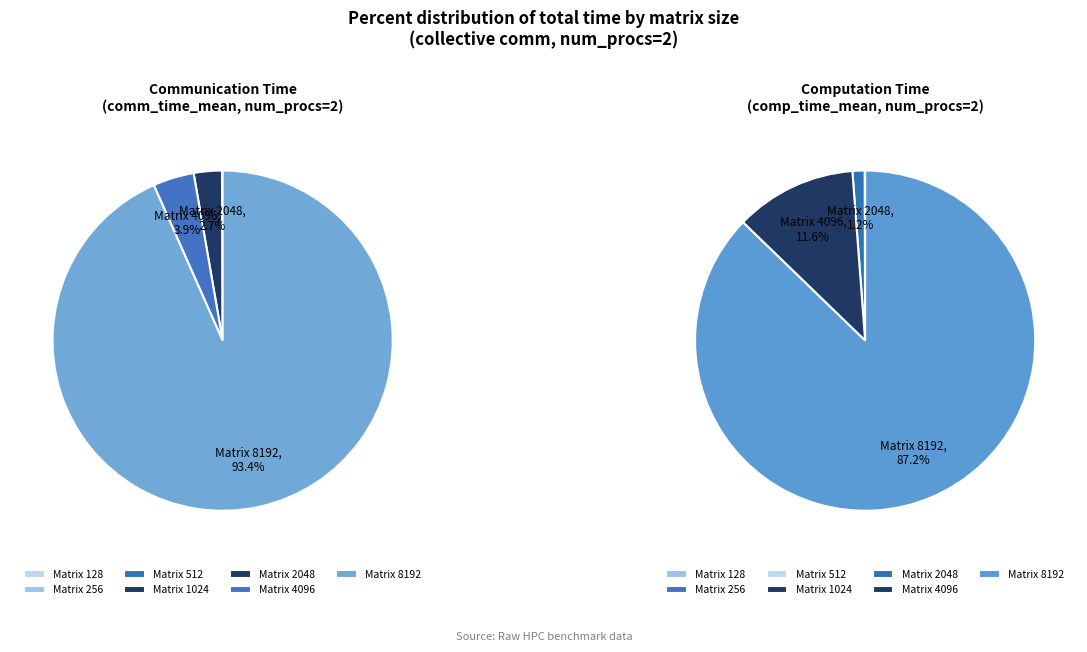

Rank the categories by comm_time_mean value from highest to lowest.

8192, 4096, 2048, 1024, 512, 256, 128